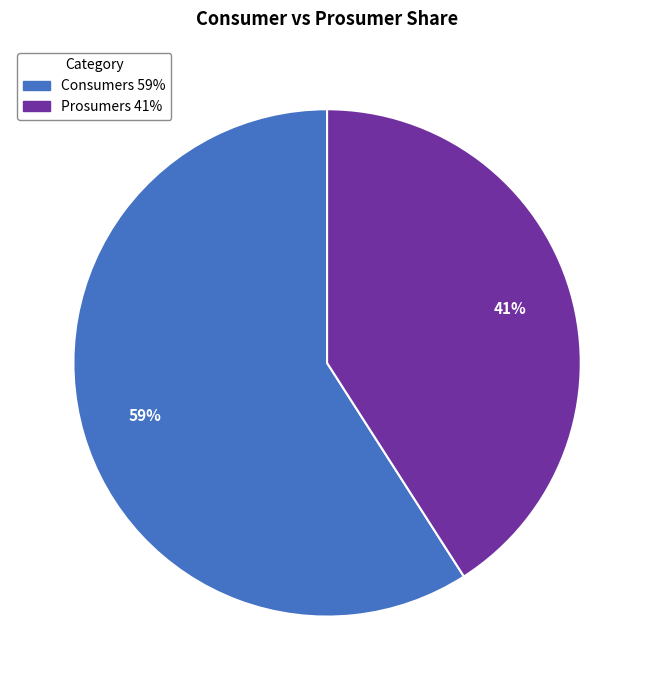

Do Consumers and Prosumers together represent more than half of the pie?

Yes